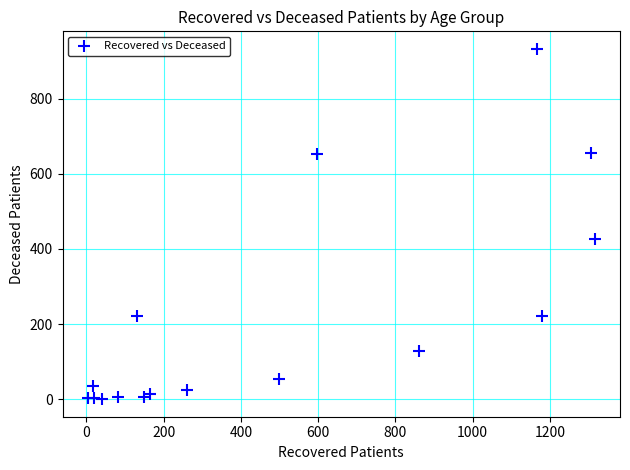

What Y value in the scatter plot is closest to 466?

427